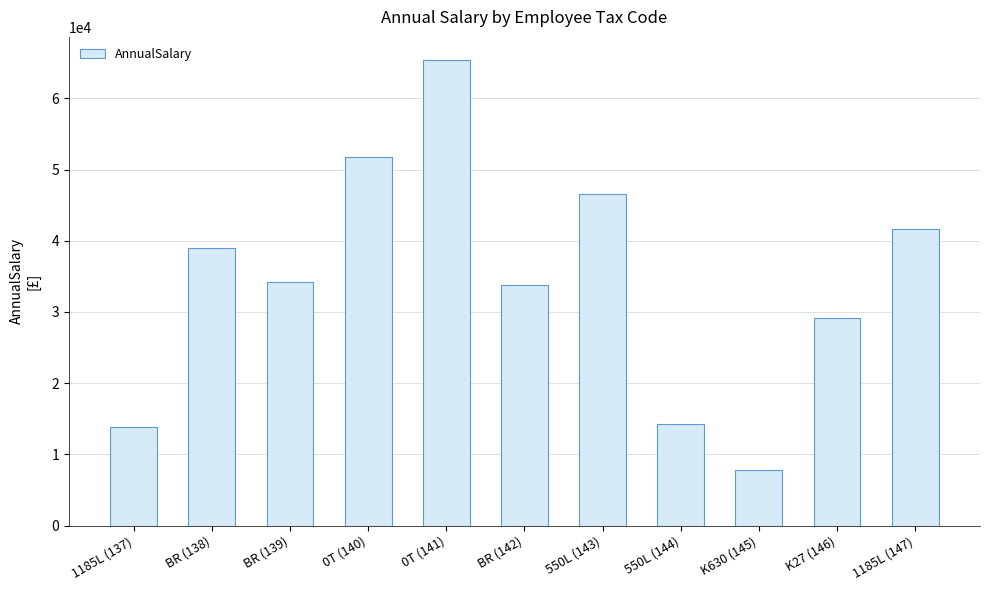

Where does the data first go above 34171?

BR (138)